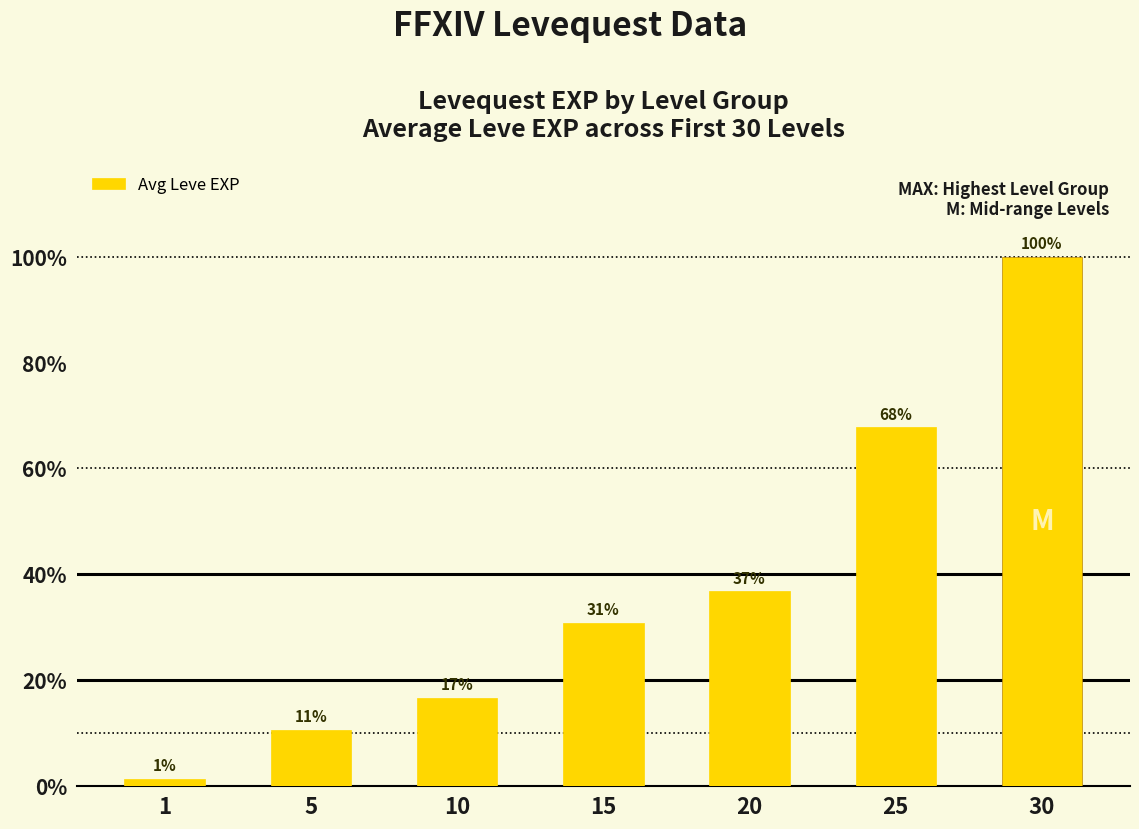

The value at 15 is 23237. True or false?

False